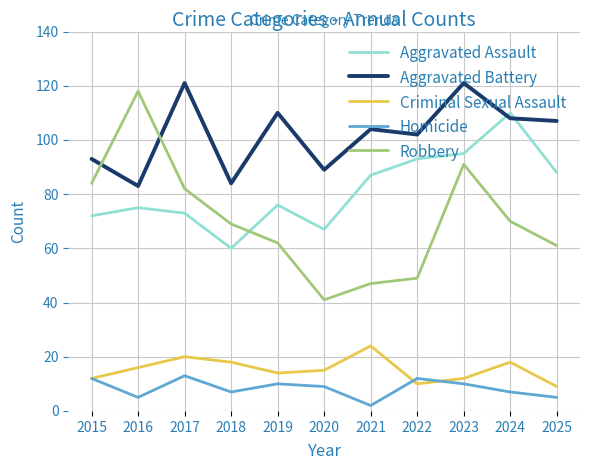

Which series has the widest spread of values?

Robbery